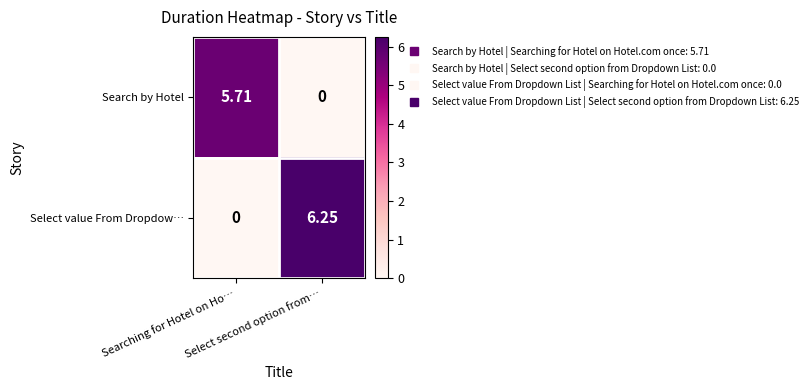

Which series has the largest total across all categories?

Select value From Dropdow…